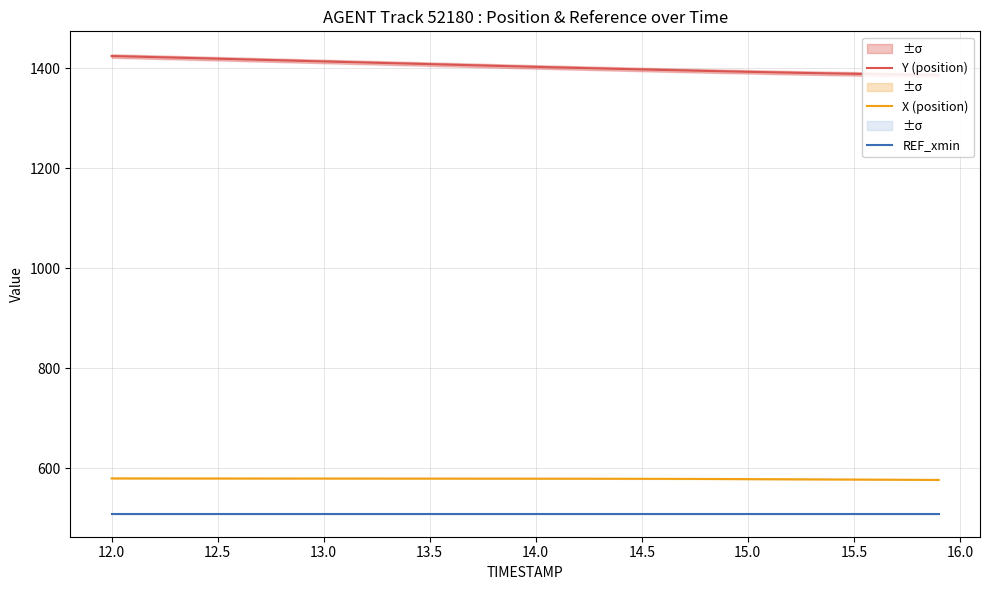

How many values in the X (position) series exceed 578?

30